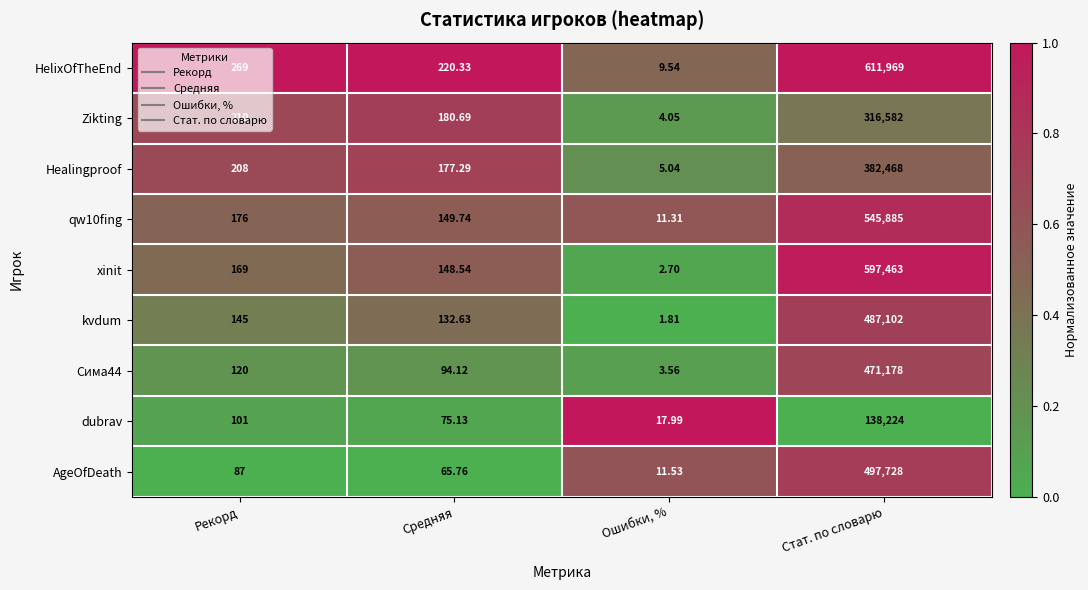

At which category is the sum across all series the highest?

Стат. по словарю